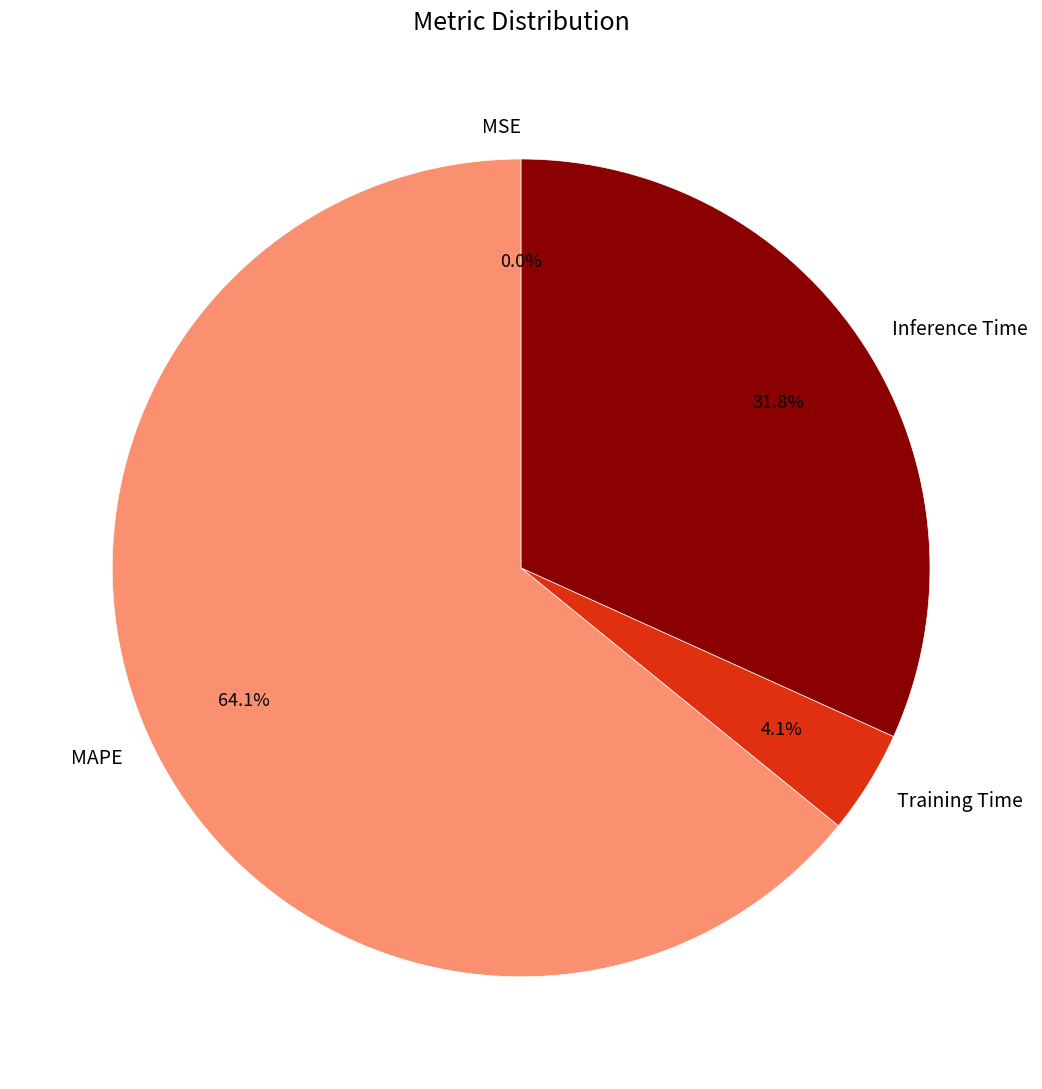

The MAPE slice represents 64% of the pie. True or false?

True